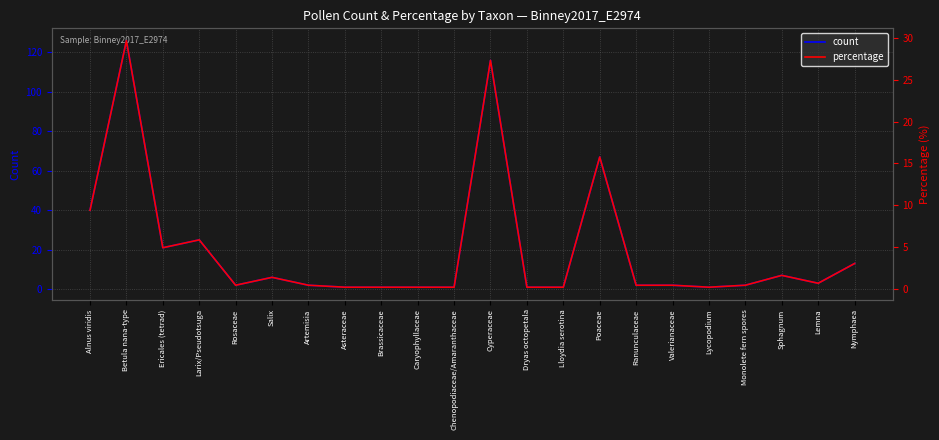

Reading right to left, what are all the values shown in this chart?

count: Nymphaea=13.0	Lemna=3.0	Sphagnum=7.0	Monolete fern spores=2.0	Lycopodium=1.0	Valerianaceae=2.0	Ranunculaceae=2.0	Poaceae=67.0	Lloydia serotina=1.0	Dryas octopetala=1.0	Cyperaceae=116.0	Chenopodiaceae/Amaranthaceae=1.0	Caryophyllaceae=1.0	Brassicaceae=1.0	Asteraceae=1.0	Artemisia=2.0	Salix=6.0	Rosaceae=2.0	Larix/Pseudotsuga=25.0	Ericales (tetrad)=21.0	Betula nana-type=126.0	Alnus viridis=40.0
percentage: Nymphaea=3.1	Lemna=0.7	Sphagnum=1.6	Monolete fern spores=0.5	Lycopodium=0.2	Valerianaceae=0.5	Ranunculaceae=0.5	Poaceae=15.8	Lloydia serotina=0.2	Dryas octopetala=0.2	Cyperaceae=27.3	Chenopodiaceae/Amaranthaceae=0.2	Caryophyllaceae=0.2	Brassicaceae=0.2	Asteraceae=0.2	Artemisia=0.5	Salix=1.4	Rosaceae=0.5	Larix/Pseudotsuga=5.9	Ericales (tetrad)=4.9	Betula nana-type=29.6	Alnus viridis=9.4